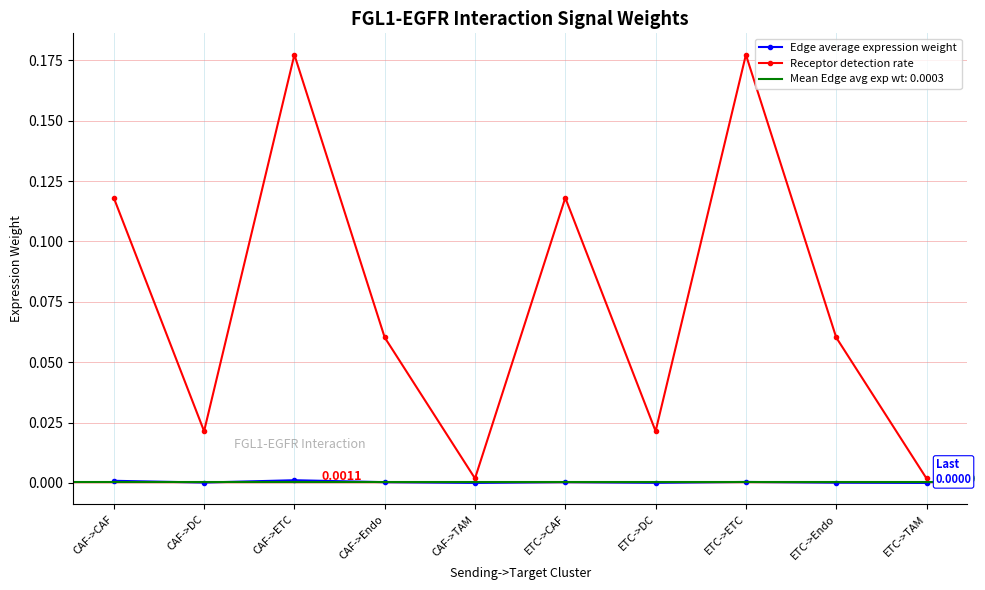

Rank the categories by Receptor detection rate value from lowest to highest.

CAF->TAM, ETC->TAM, CAF->DC, ETC->DC, CAF->Endo, ETC->Endo, CAF->CAF, ETC->CAF, CAF->ETC, ETC->ETC